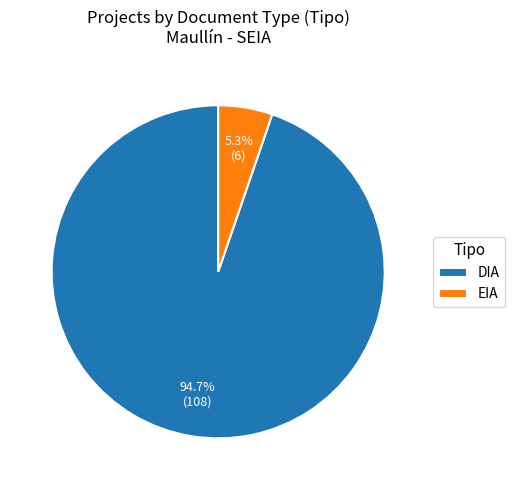

Between EIA and DIA, which is larger?

DIA